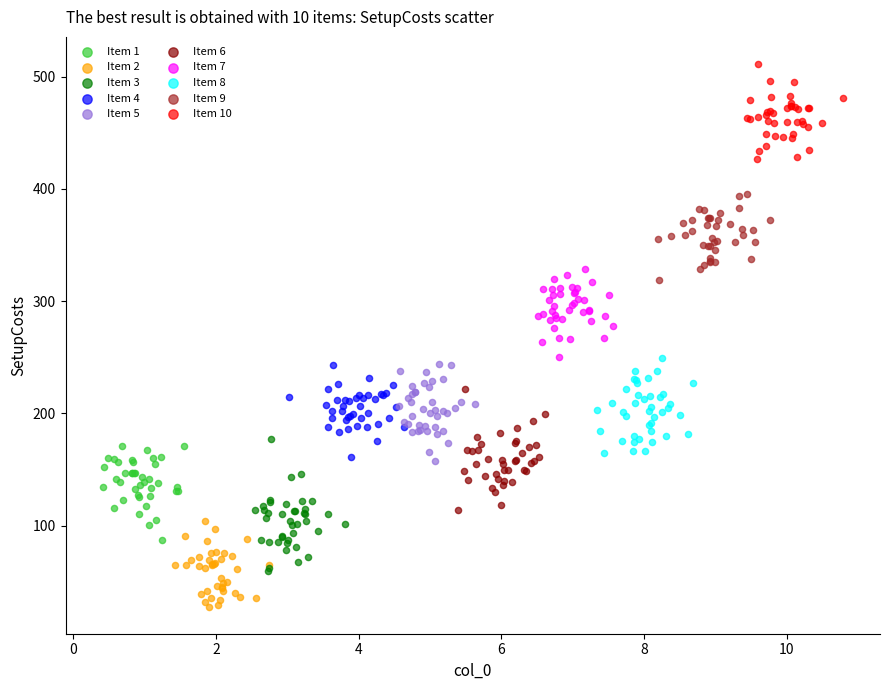

Which series contains the lowest Y value?

Item 2